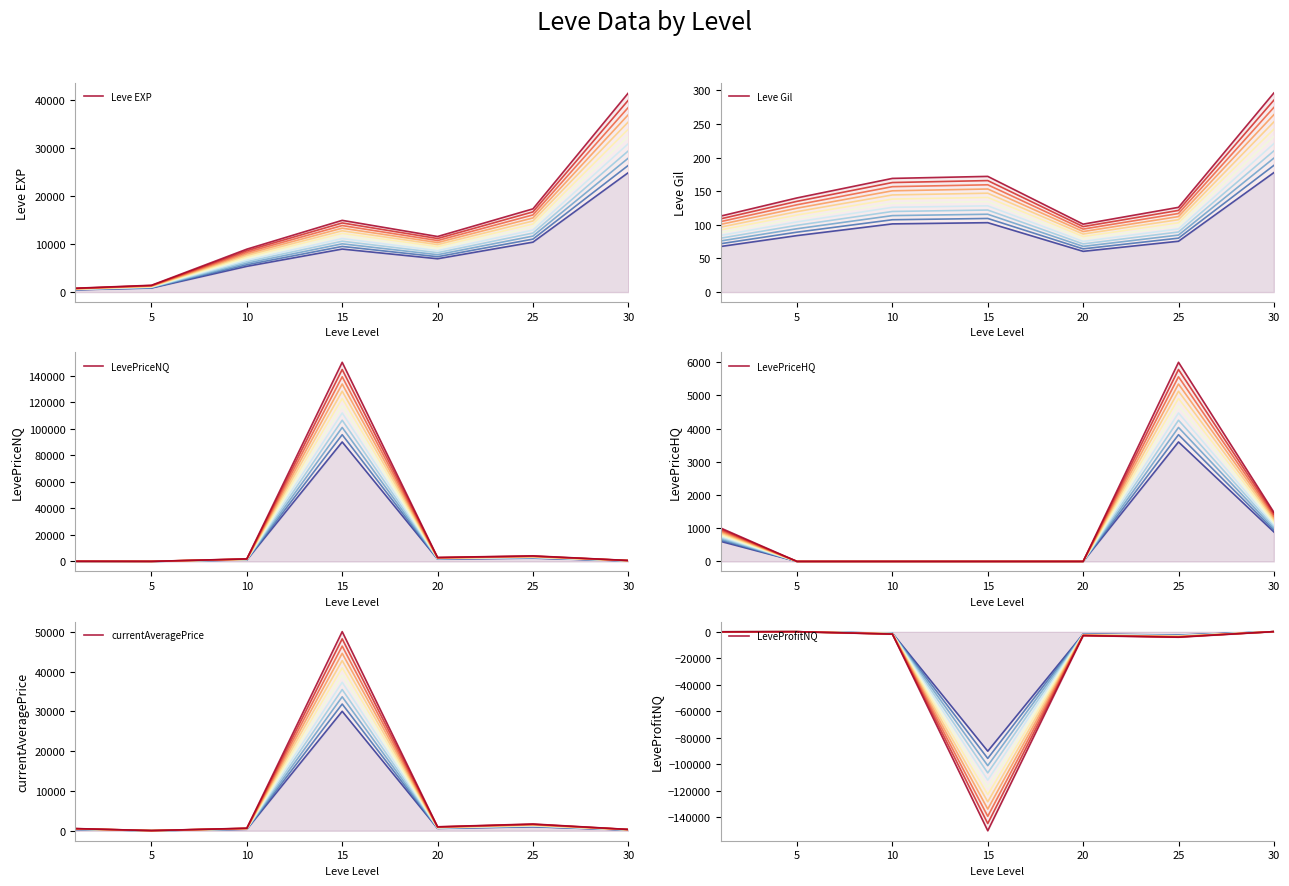

At which category is the sum across all series the highest?

15